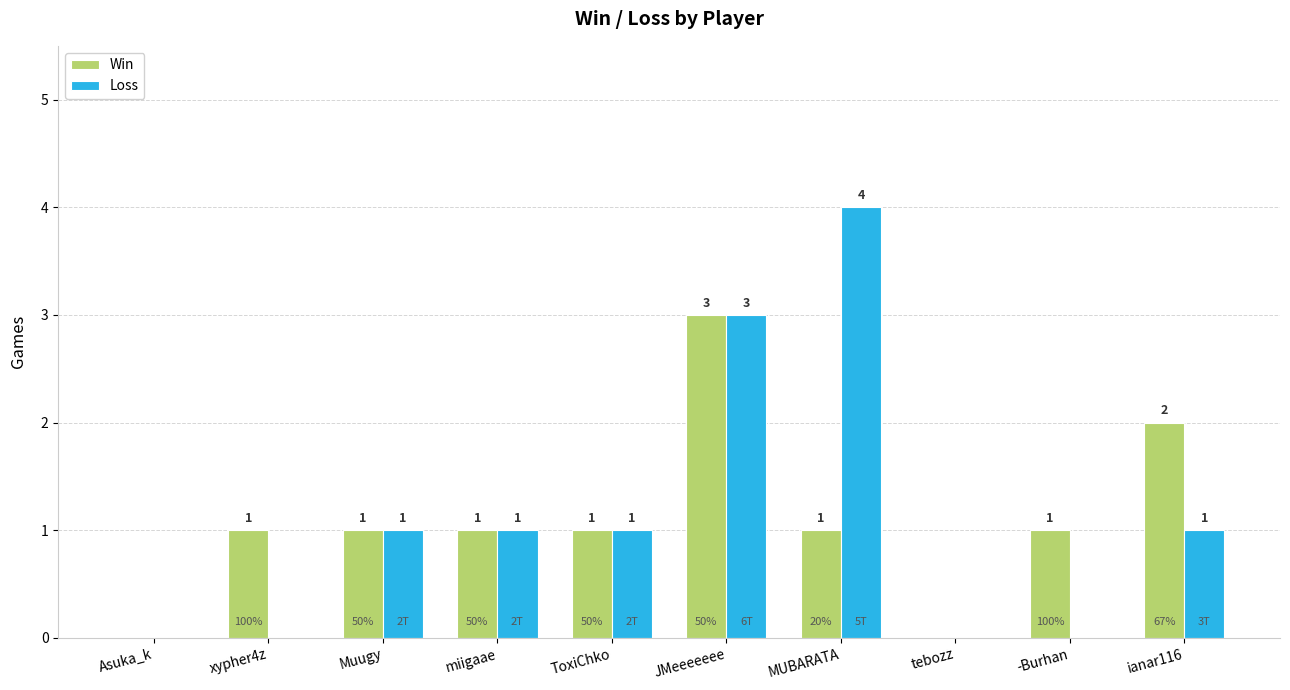

What is the highest value of the Loss series?

4